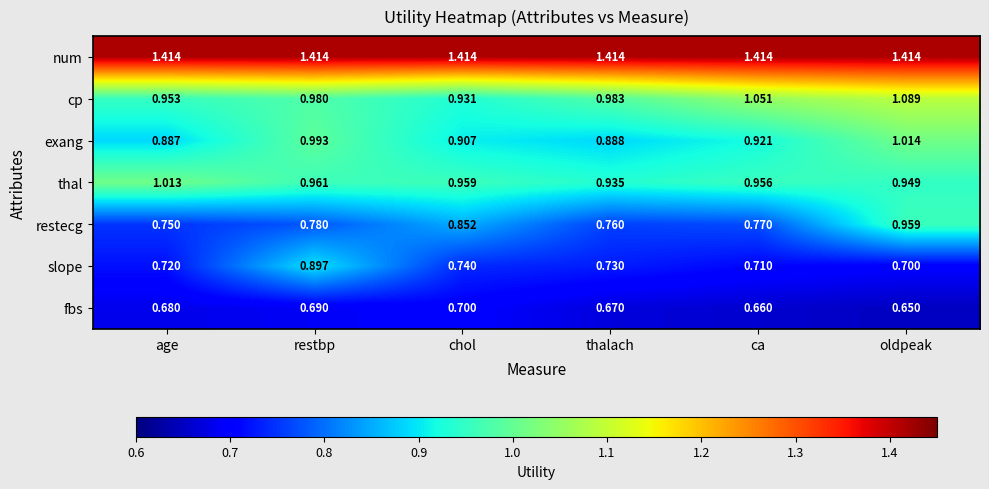

Which series changed the most between age and thalach?

thal